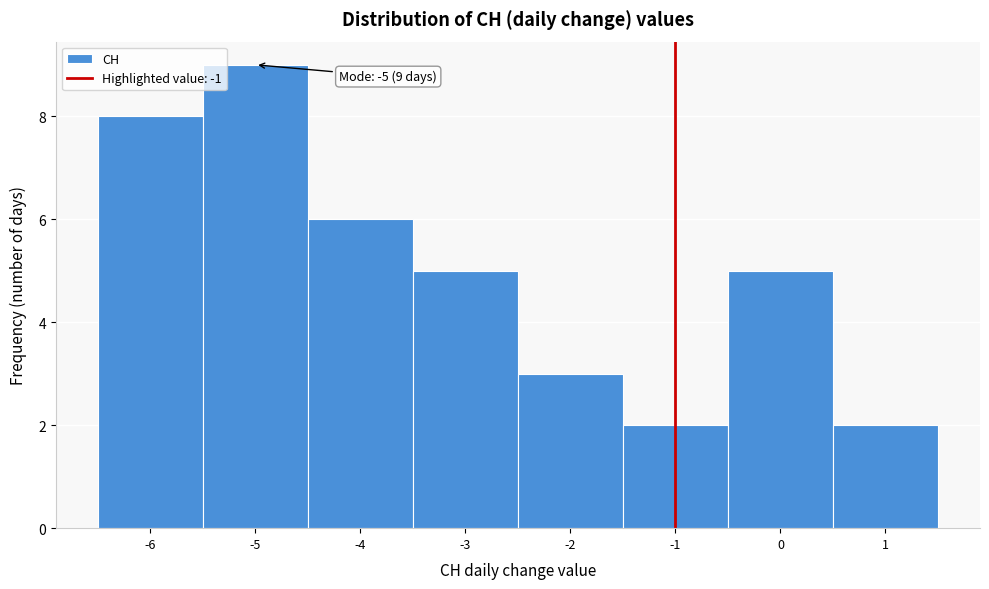

Over which range of the x-axis is the bar tallest?

-5.5 to -4.5